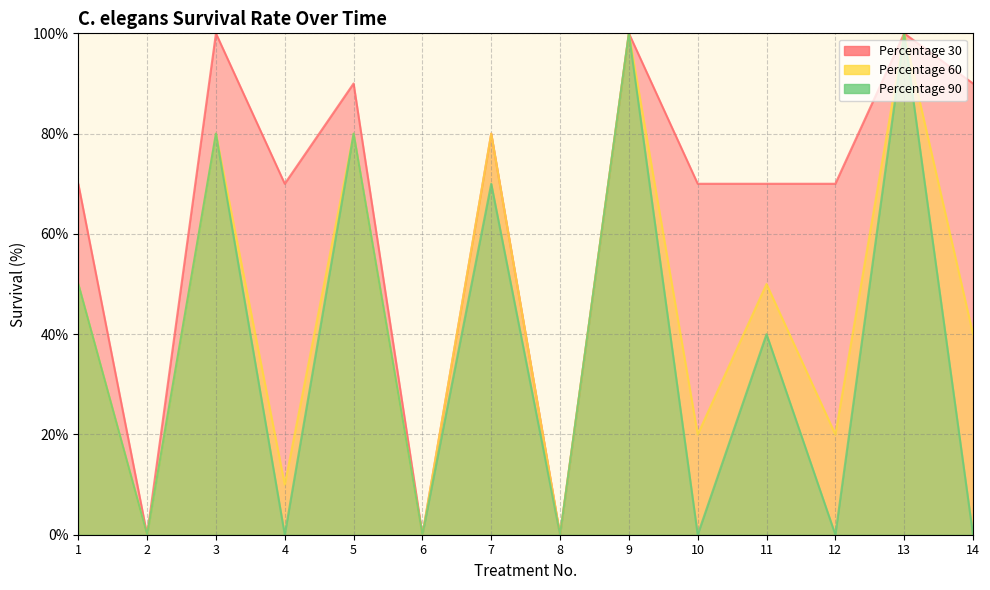

At which label does Percentage 90 reach its peak?

9